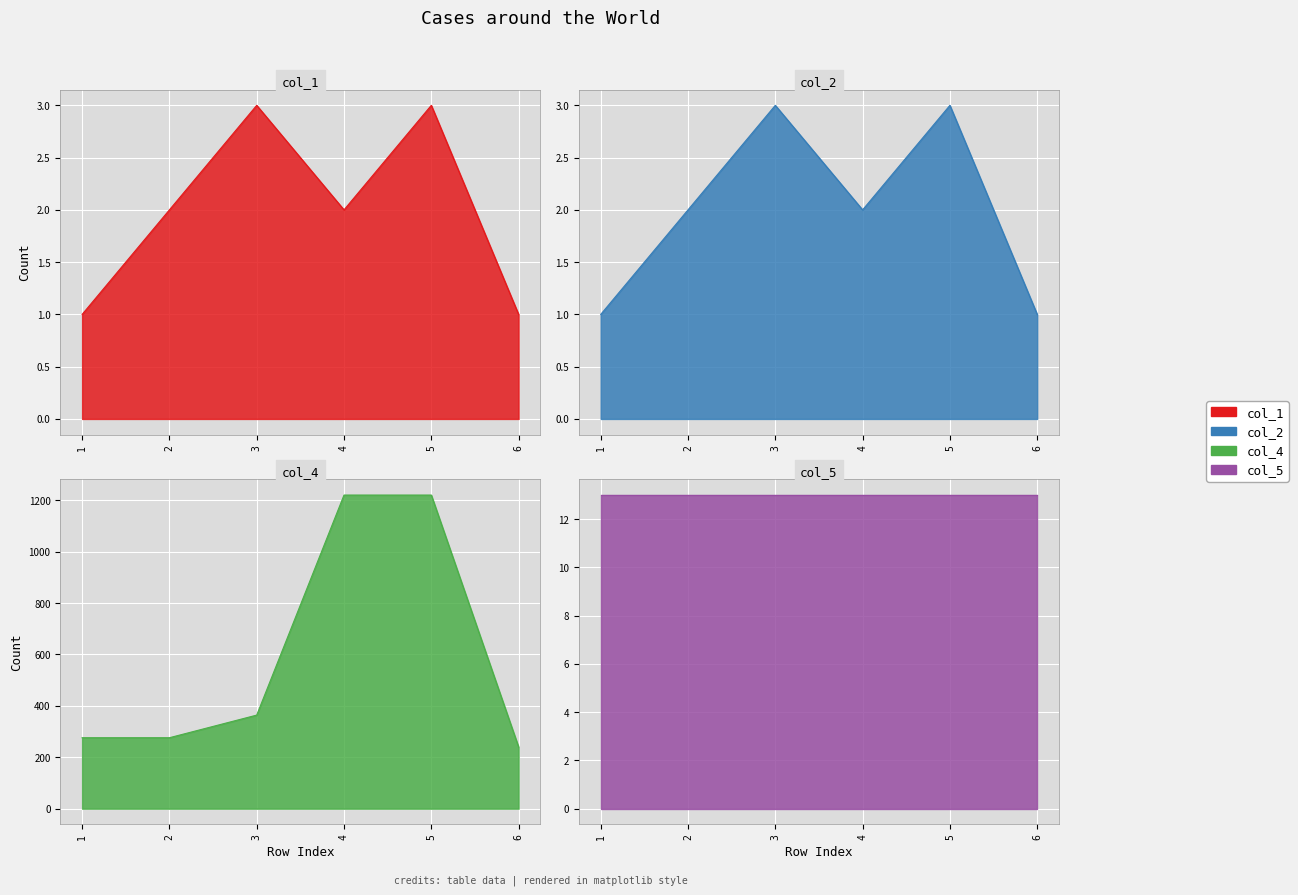

At which category is the sum across all series the highest?

5